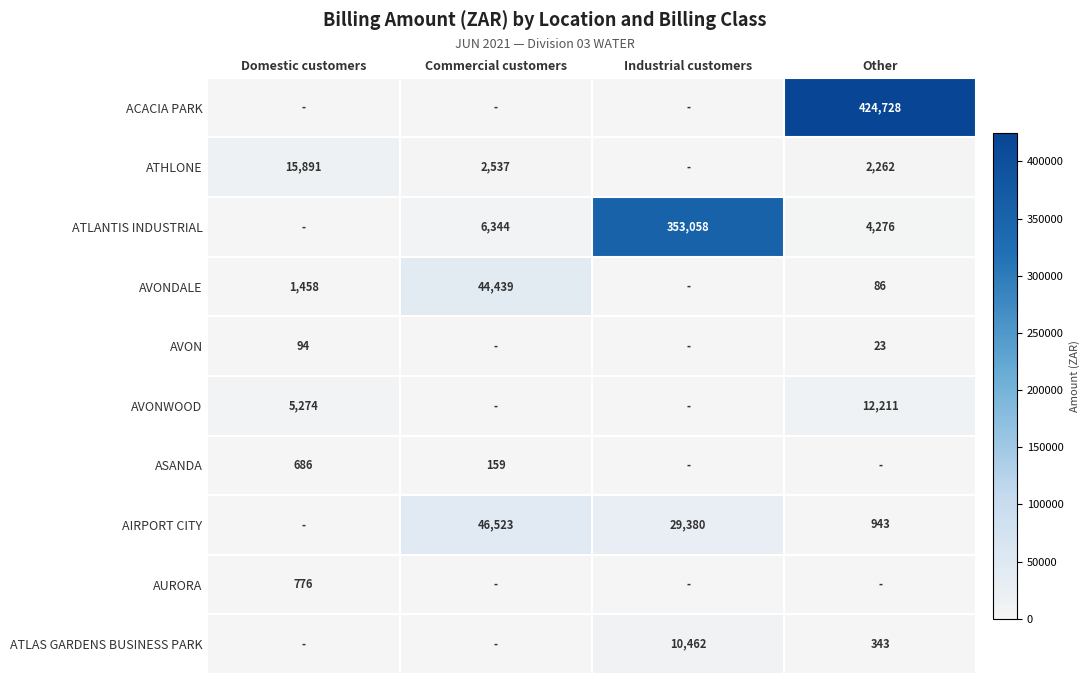

True or false: AVONDALE has a value of 1458 at Domestic customers.

True